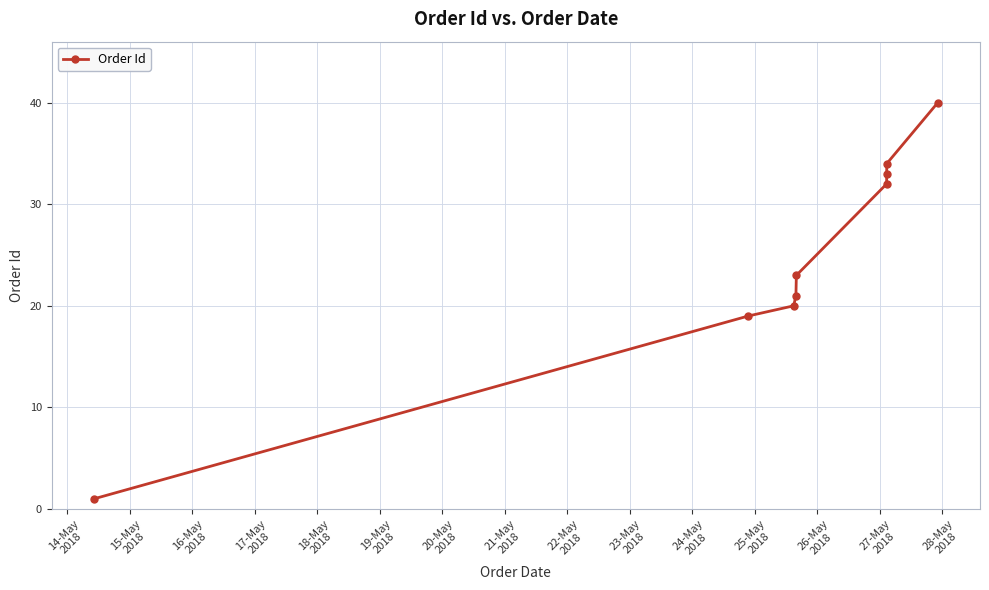

Reading left to right, what are all the values shown in this chart?

1	19	20	21	23	32	33	34	40